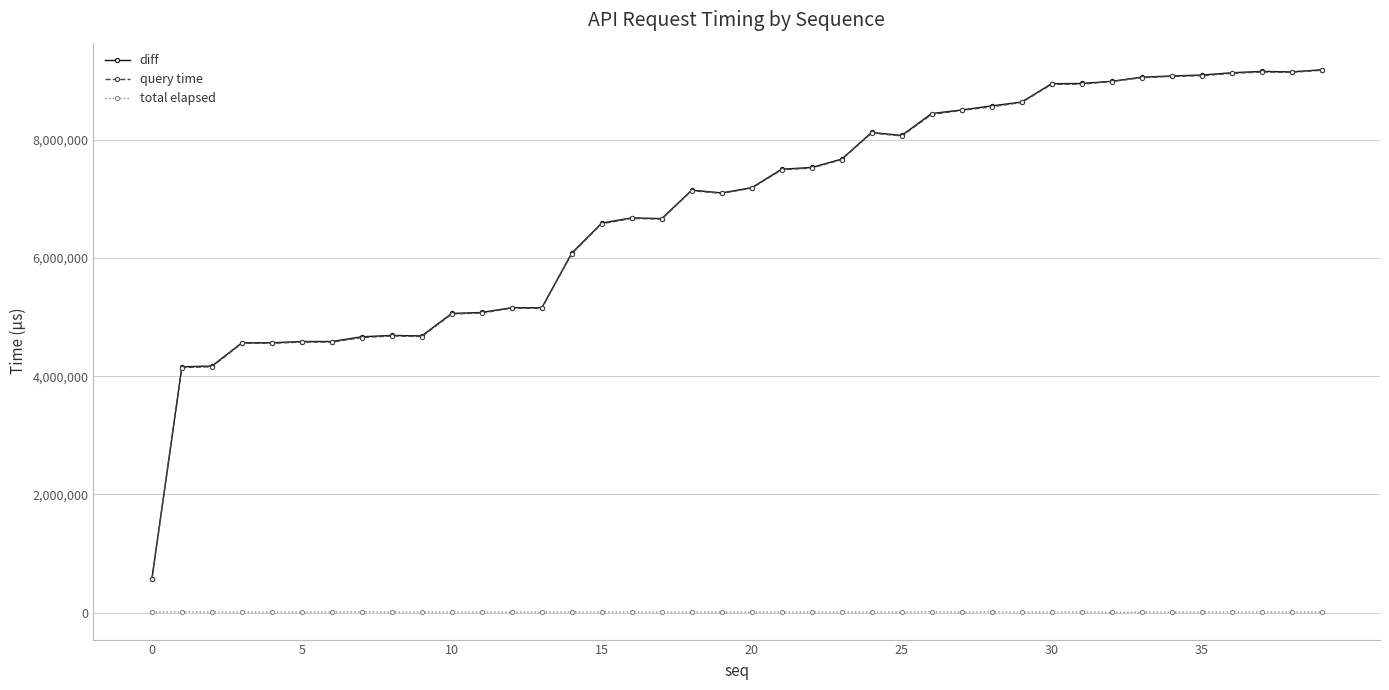

At how many categories does at least one series exceed 5782164?

26